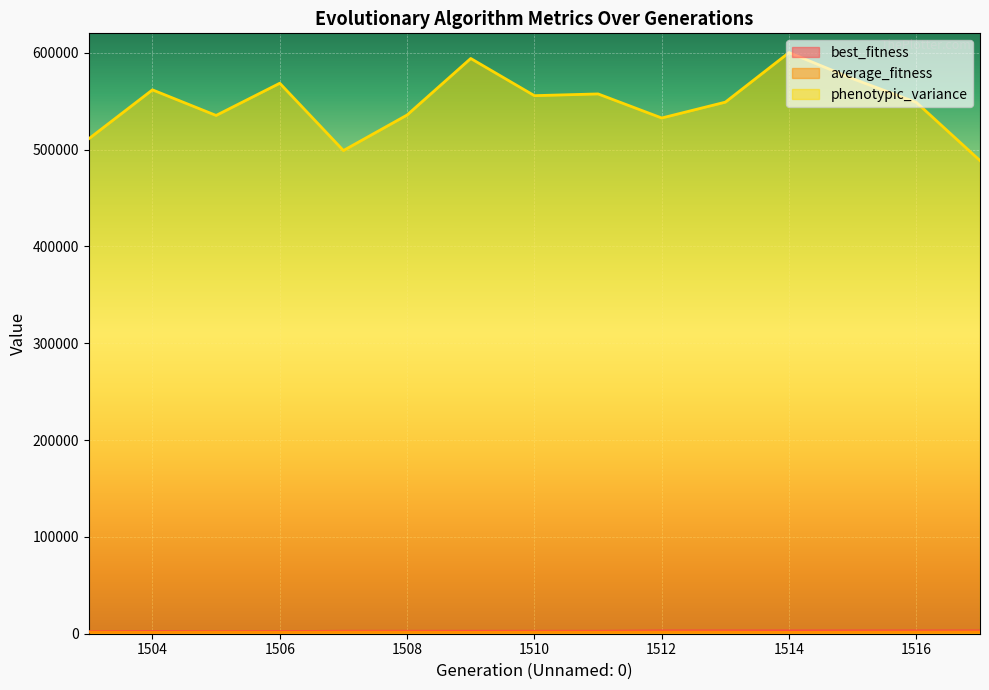

Where is average_fitness nearest to the value 1582?

1511